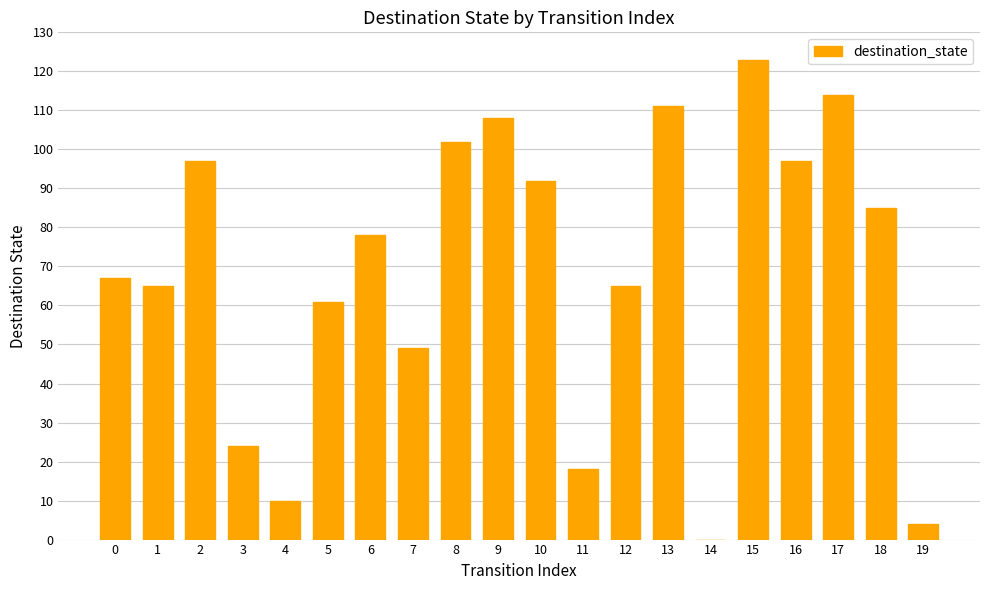

The value at 12 is 22. True or false?

False